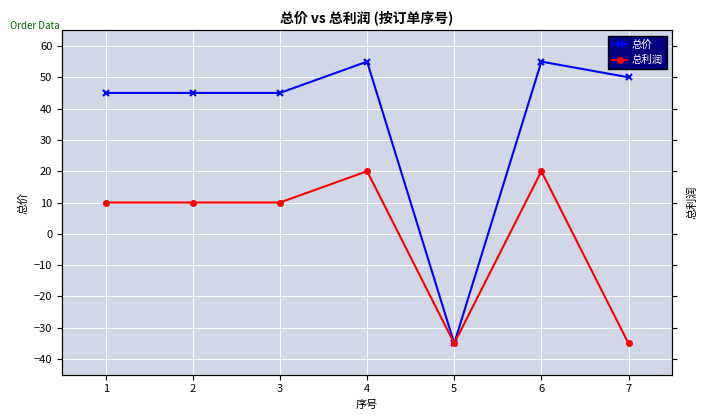

At which category is the sum across all series the highest?

4